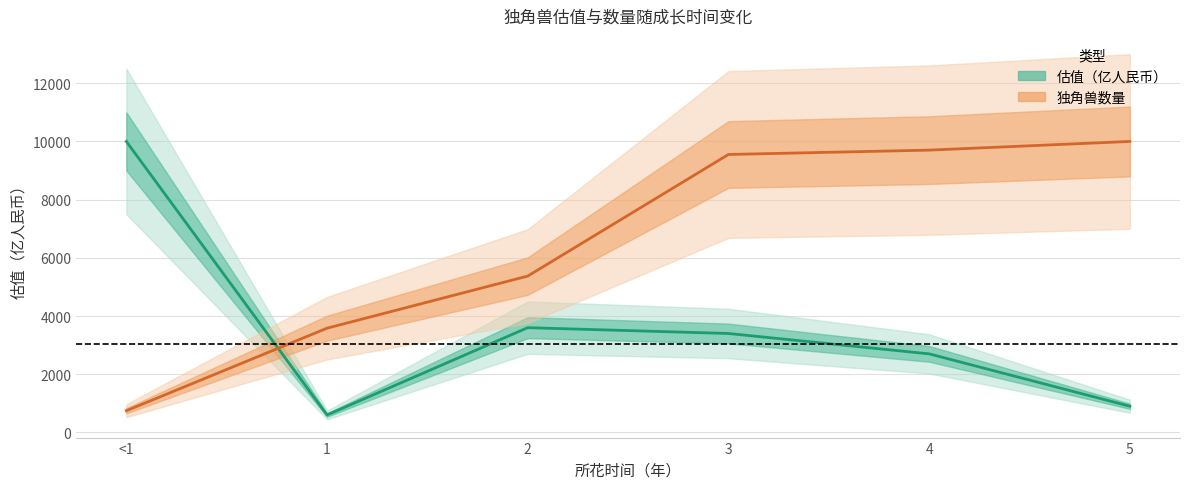

The 独角兽数量 series shows 10000.0 at 5. True or false?

True